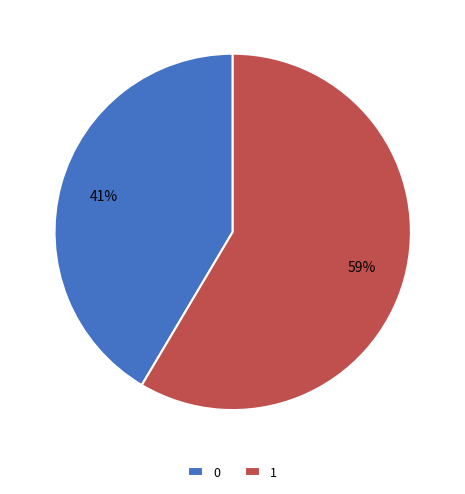

What percentage is the 0 slice, to the nearest percent?

41%